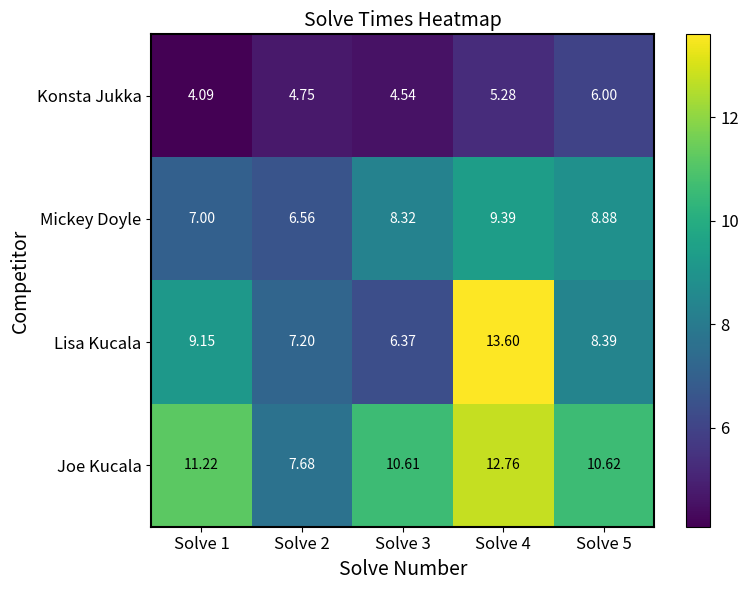

Rank the series by their maximum value, from lowest to highest.

Konsta Jukka, Mickey Doyle, Joe Kucala, Lisa Kucala